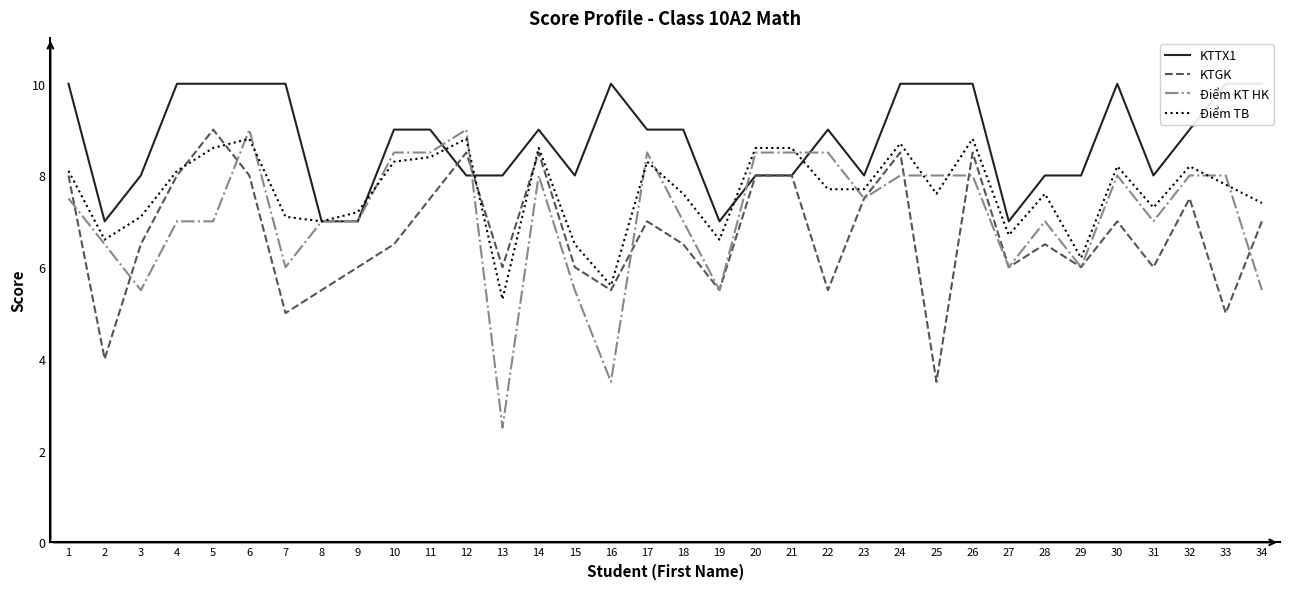

After their last crossing, which series has the higher values: KTGK or Điểm KT HK?

KTGK